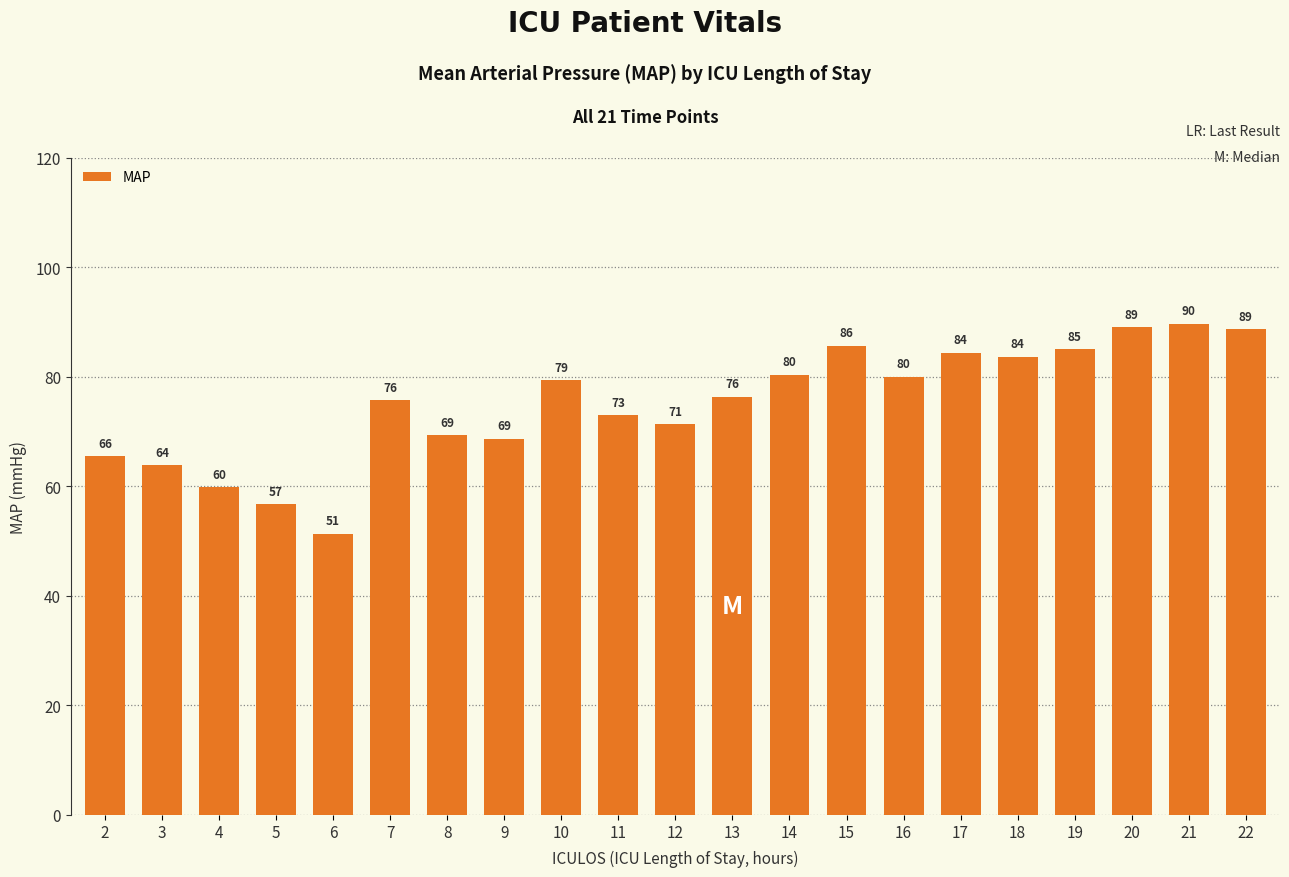

At which label is the value closest to 70?

8